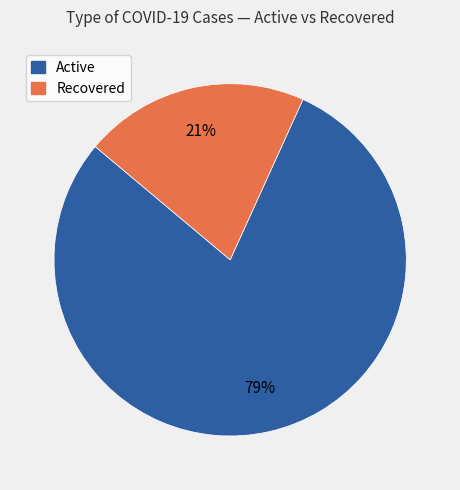

Combined, do Recovered and Active account for over 50%?

Yes